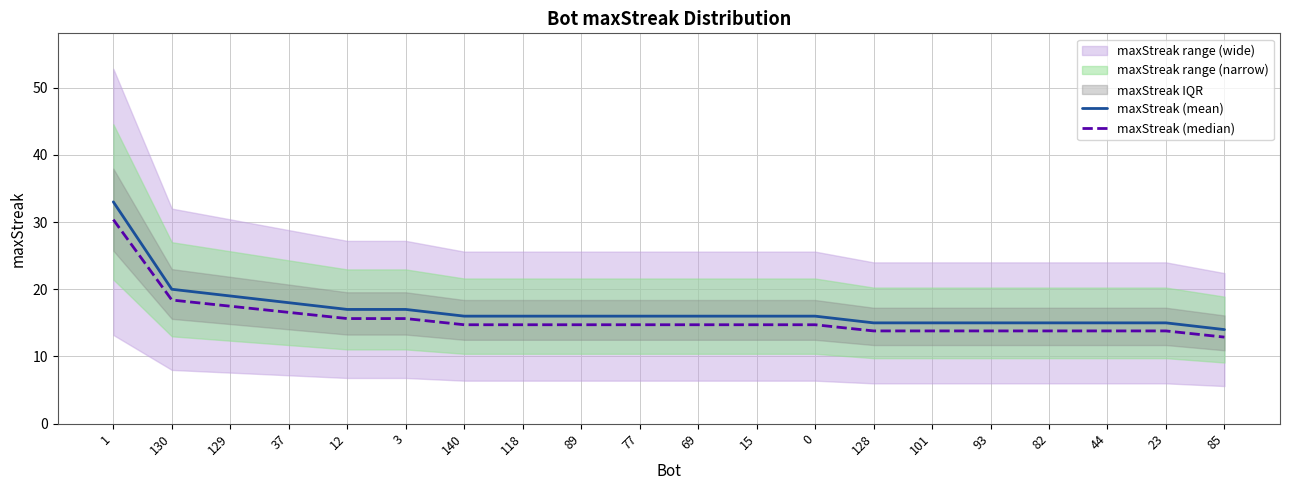

Which series has the largest total across all categories?

maxStreak (mean)